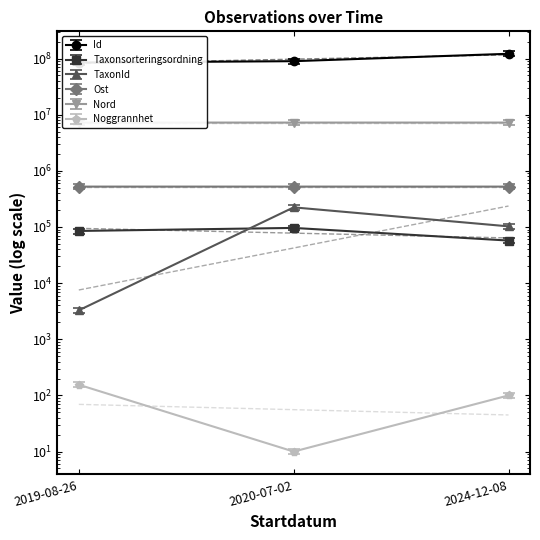

How many distinct data groups are displayed?

6